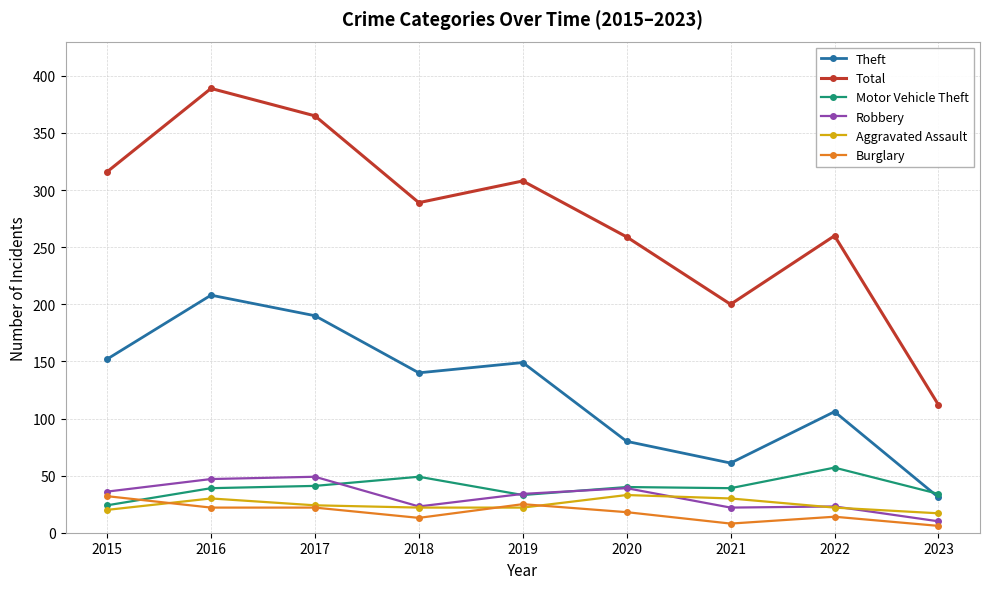

True or false: Motor Vehicle Theft and Total intersect in this chart.

False